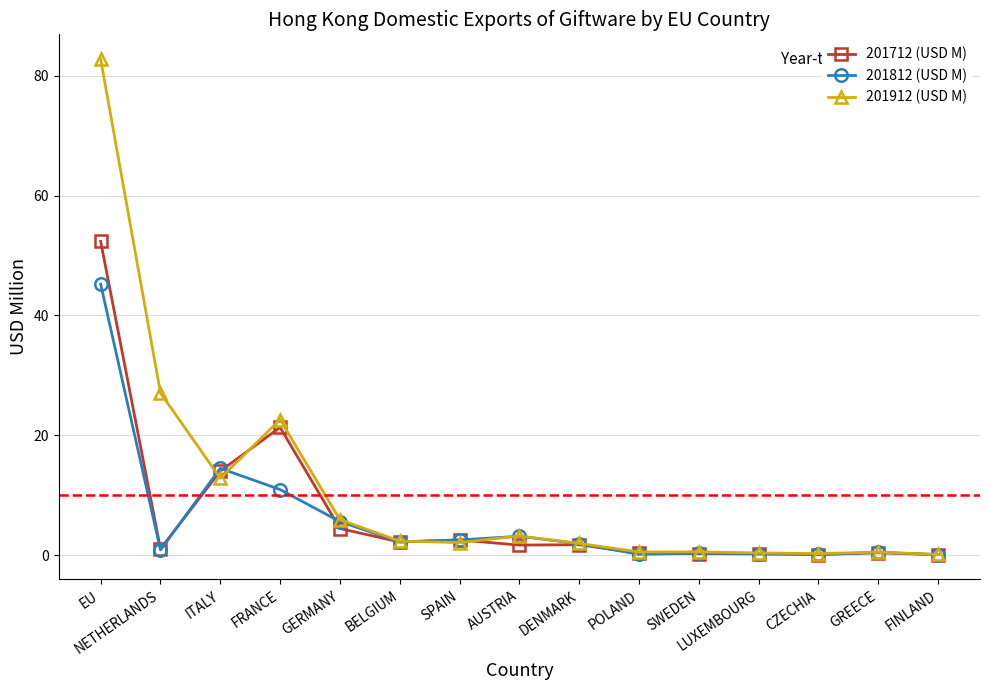

Which category has the highest value across all series?

EU